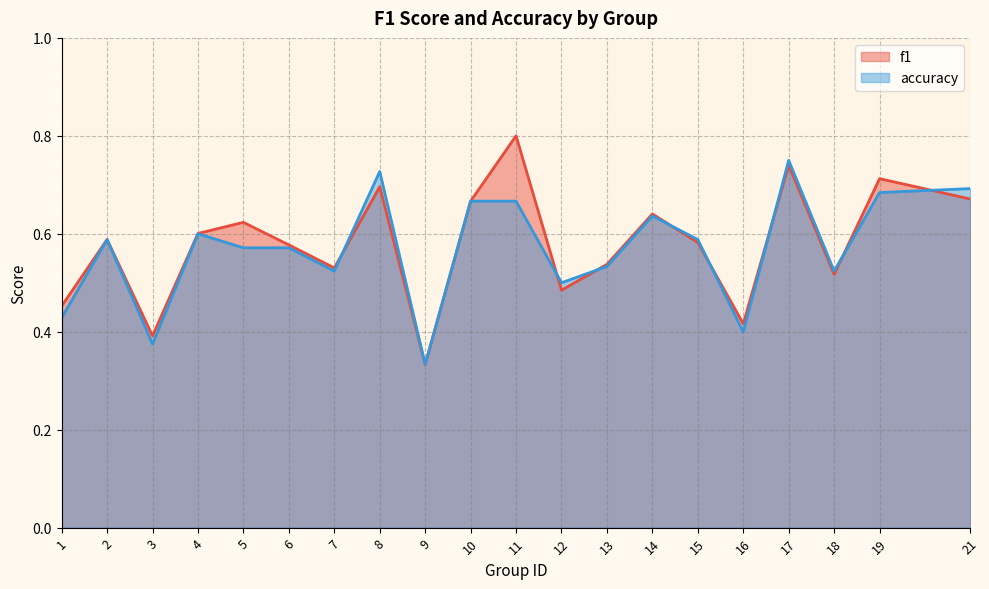

Rank the series by their average value, from lowest to highest.

accuracy, f1